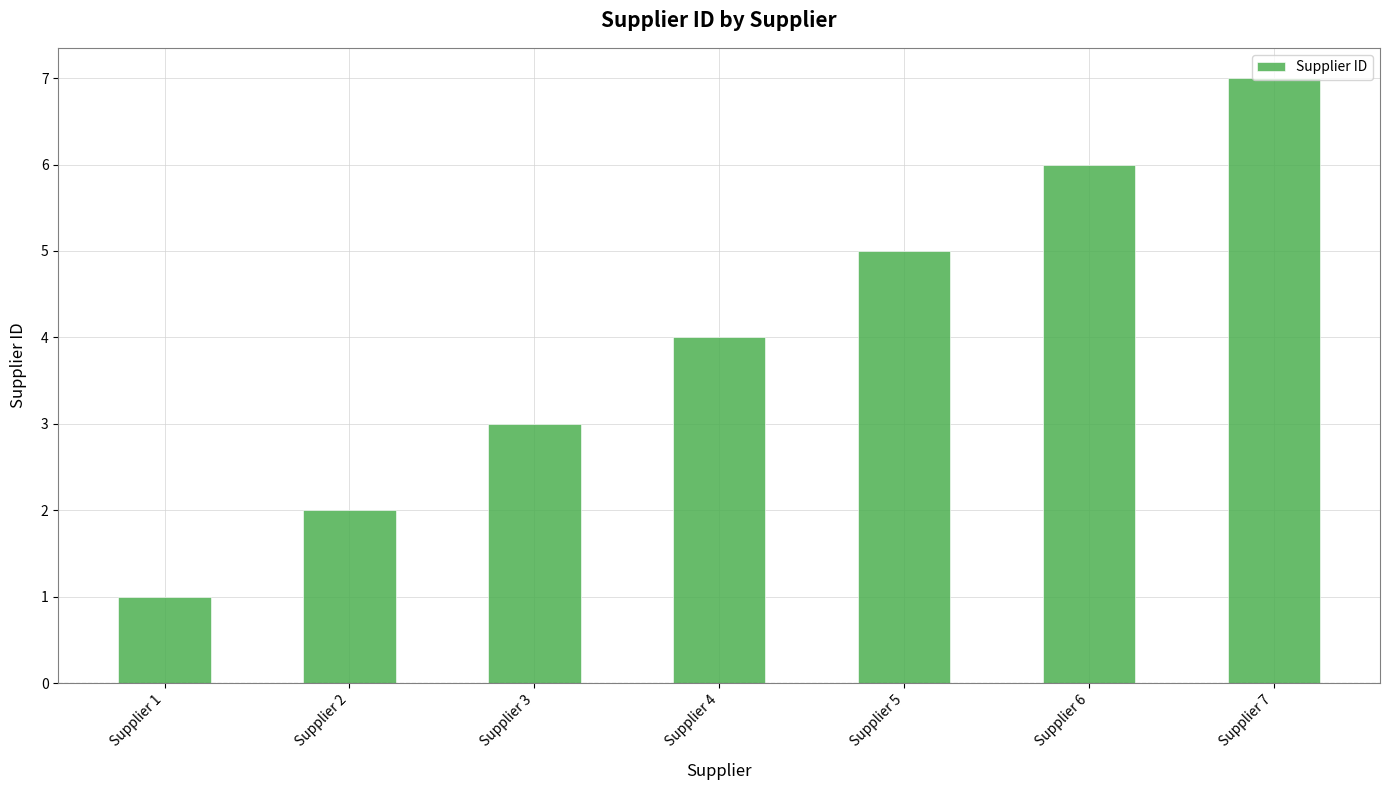

How many bars are there in total?

7